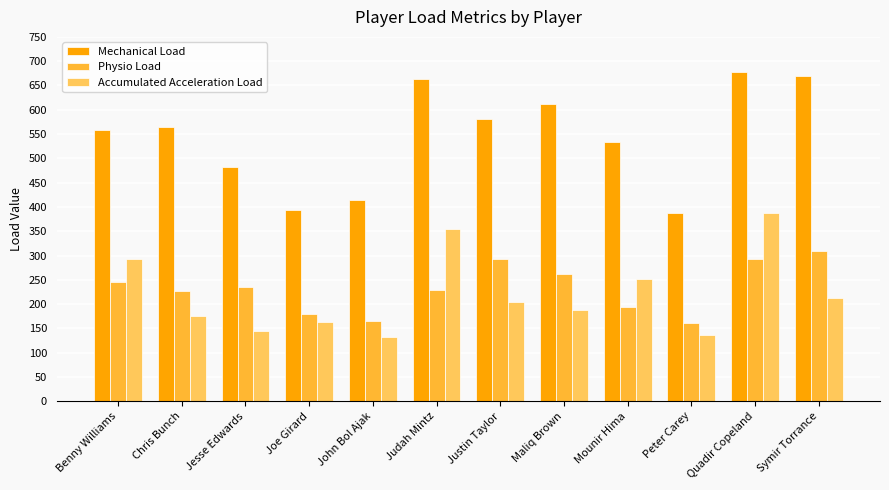

What are all the series names shown in the legend?

Mechanical Load, Physio Load, Accumulated Acceleration Load